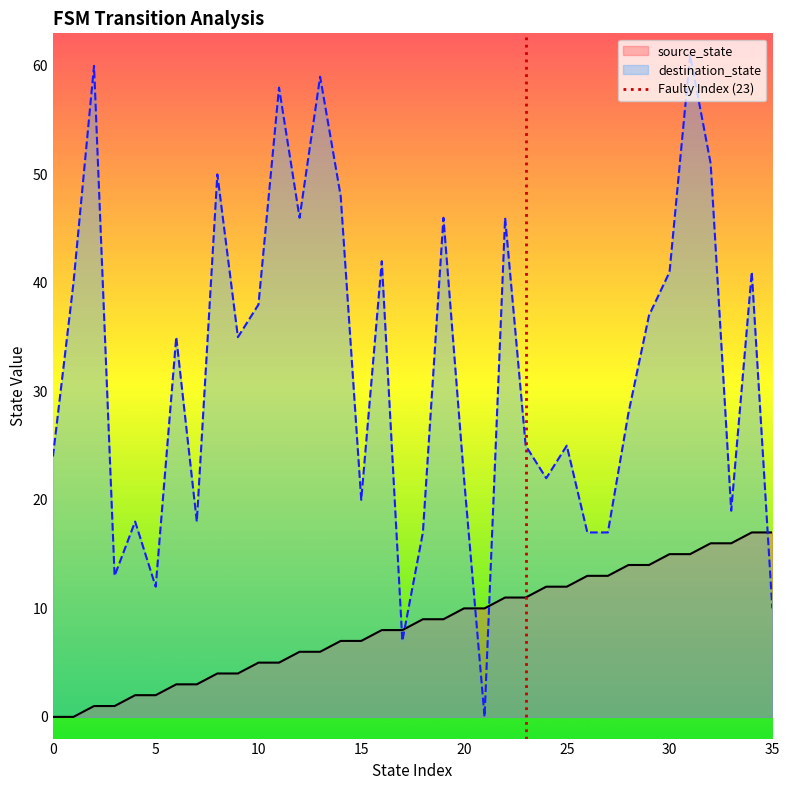

After their last crossing, which series has the higher values: destination_state or source_state?

source_state